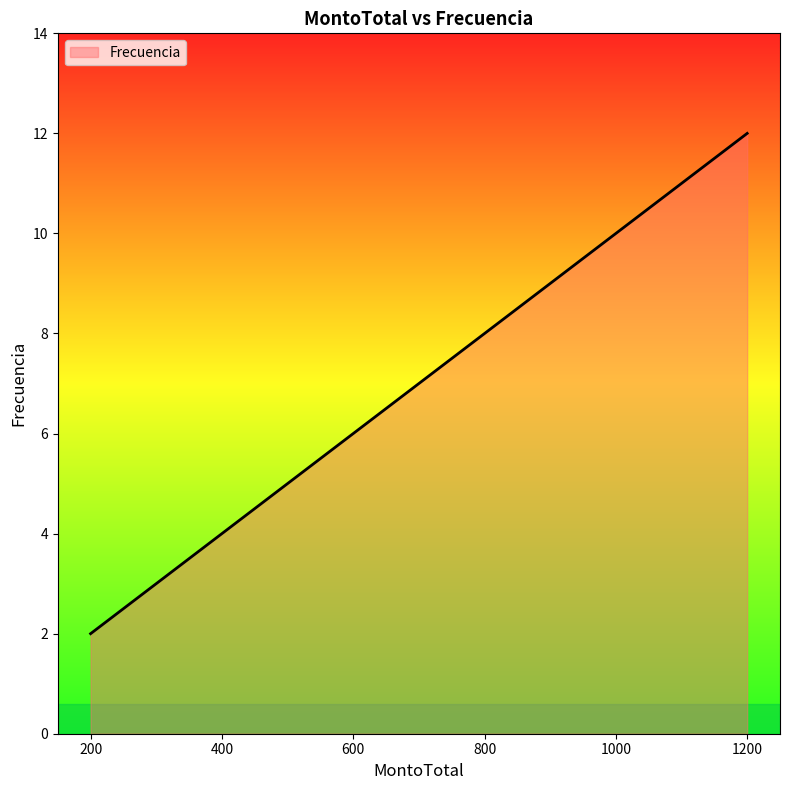

What is the difference between the maximum and minimum values?

10